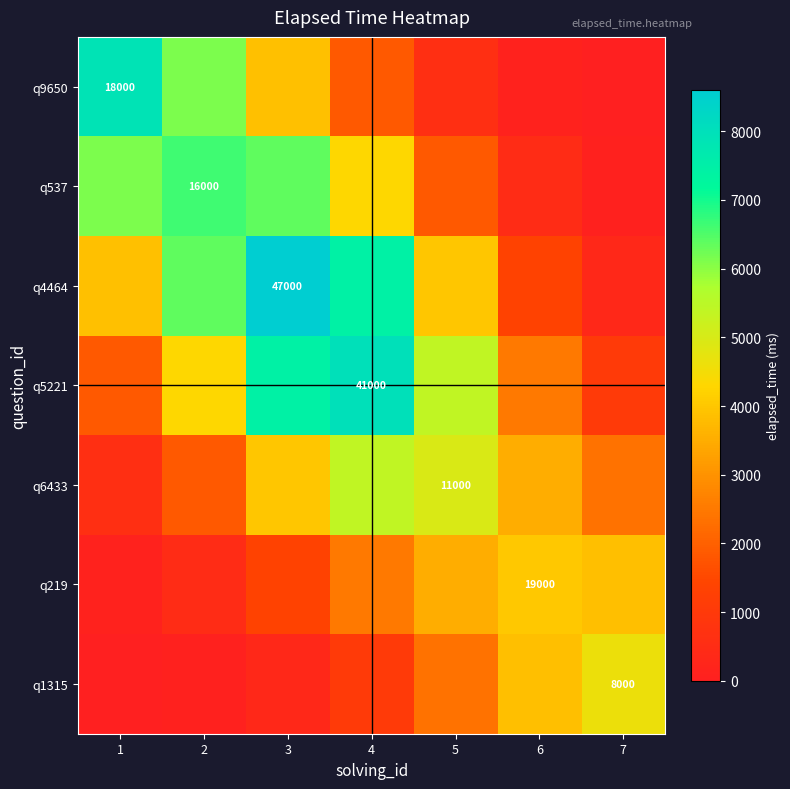

How many data points in q6433 are less than 3525?

3